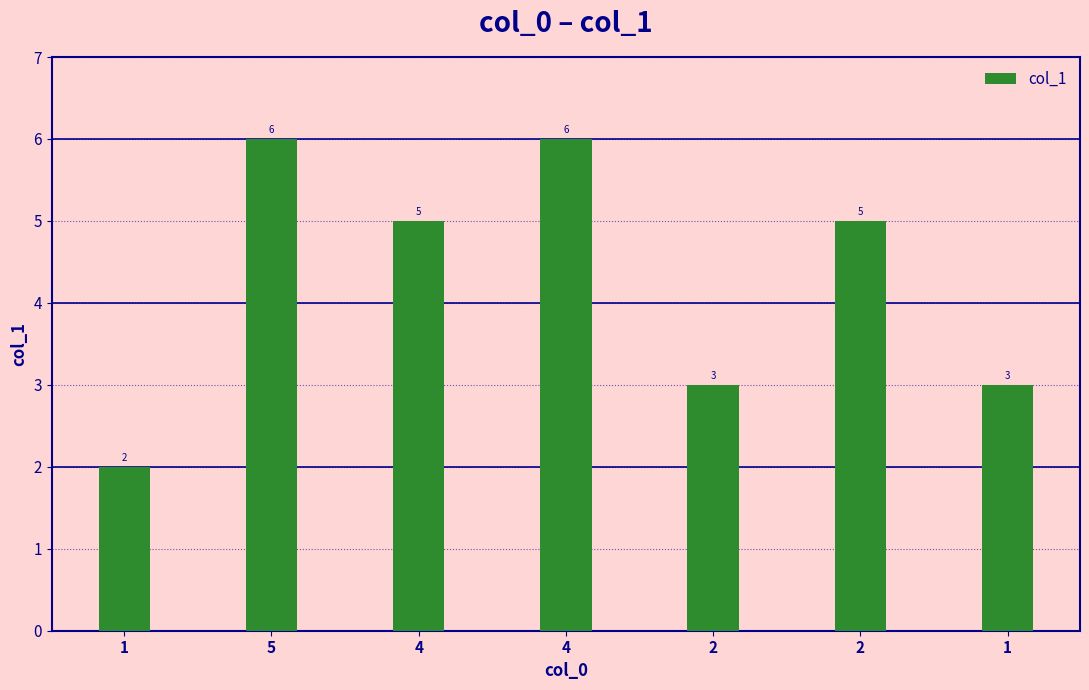

Reading left to right, what are all the values shown in this chart?

1=2	5=6	4=5	4=6	2=3	2=5	1=3